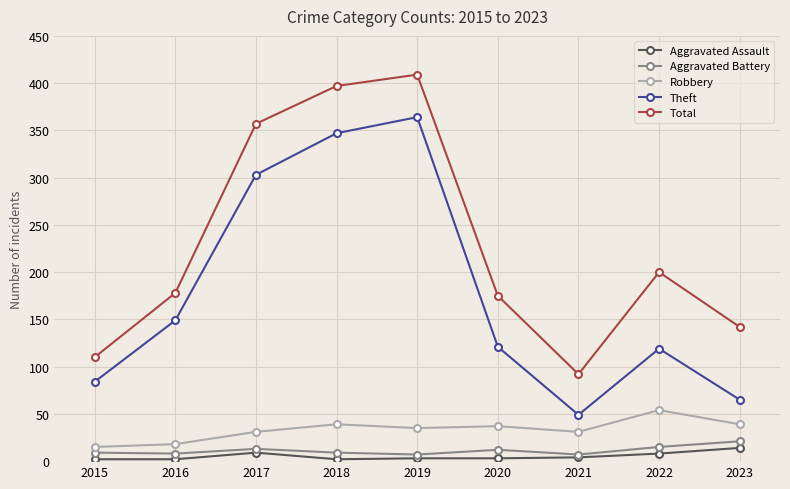

What is the sum of the Aggravated Battery values at 2023 and 2016?

29